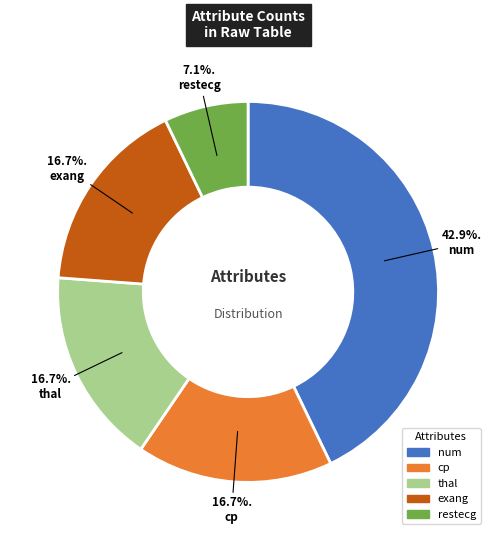

Is there a majority slice in this chart?

No